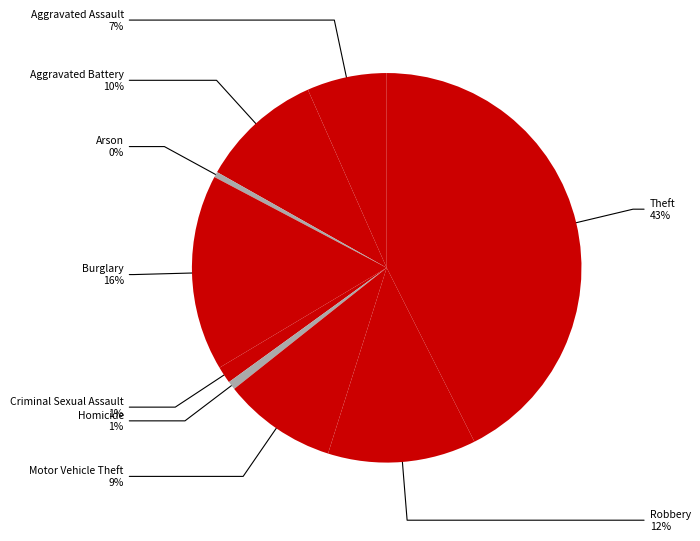

How many segments does this pie chart have?

9